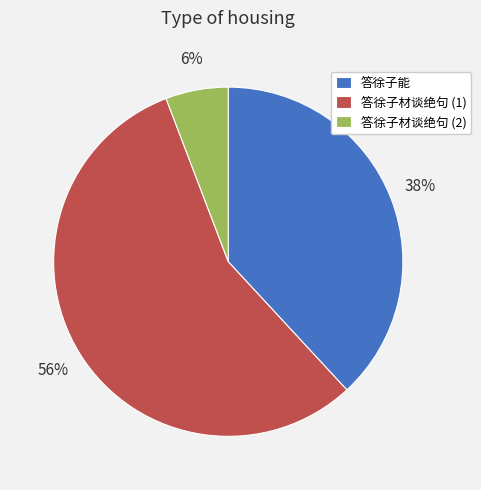

To the nearest percent, what percentage of the pie is 答徐子材谈绝句 (1)?

56%